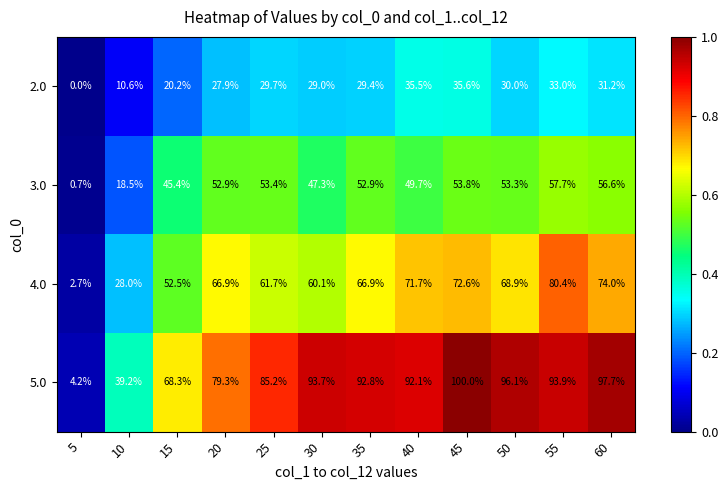

The 5.0 series shows 153.2 at 40. True or false?

False